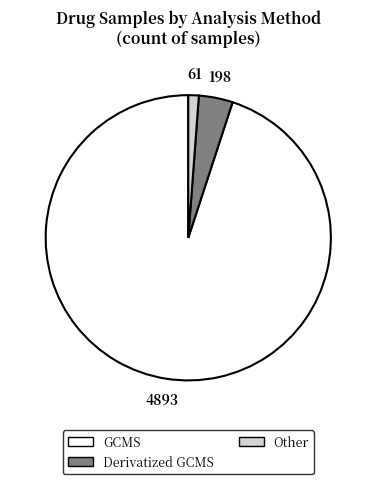

Approximately how many times larger is the value at Other compared to Derivatized GCMS?

0.3